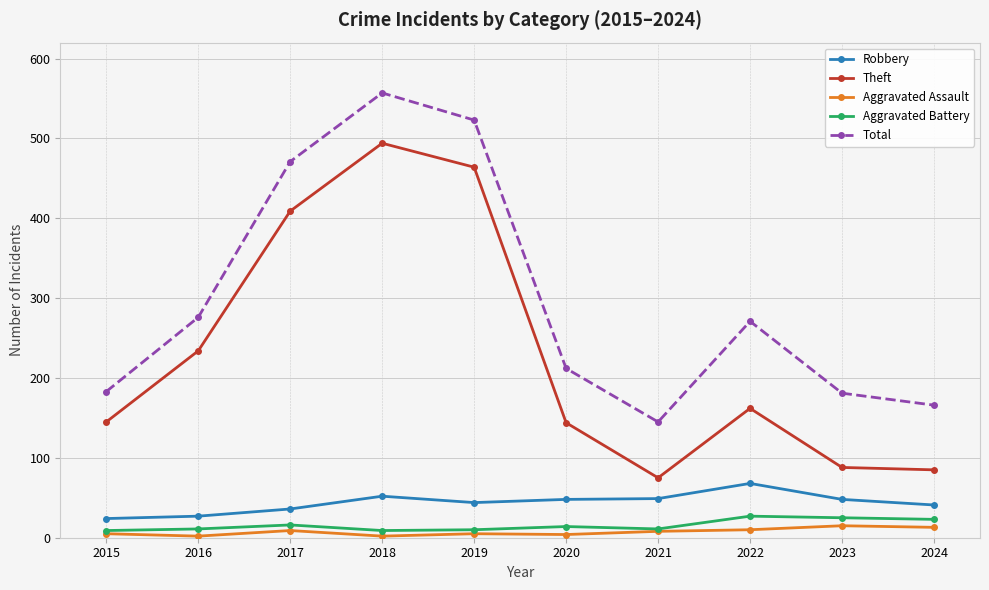

What is the spread (max minus min) of values at 2016?

274